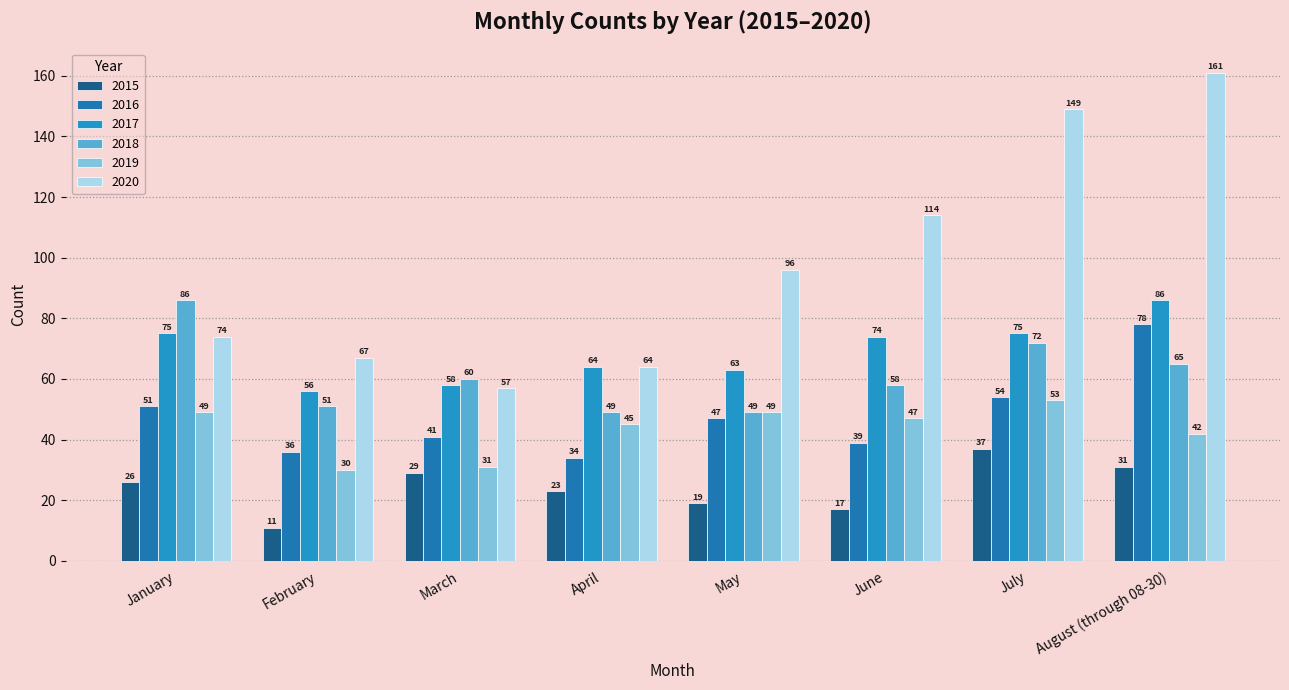

What is the total value across all series at August (through 08-30)?

463